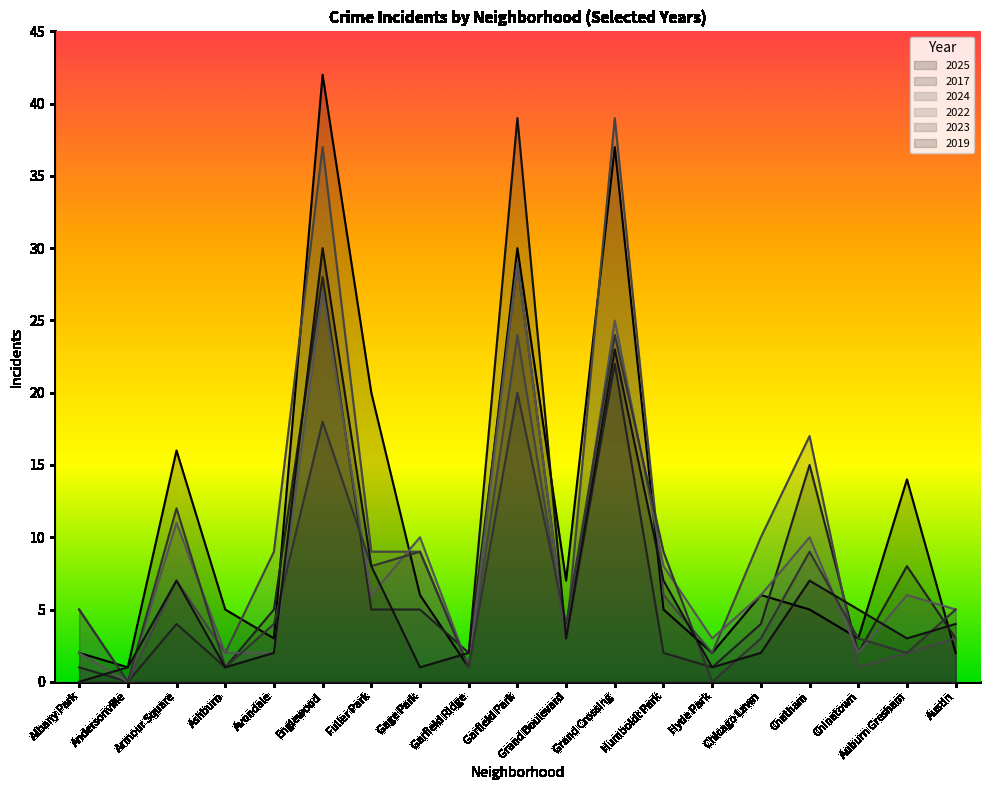

What position from the right is Fuller Park?

13